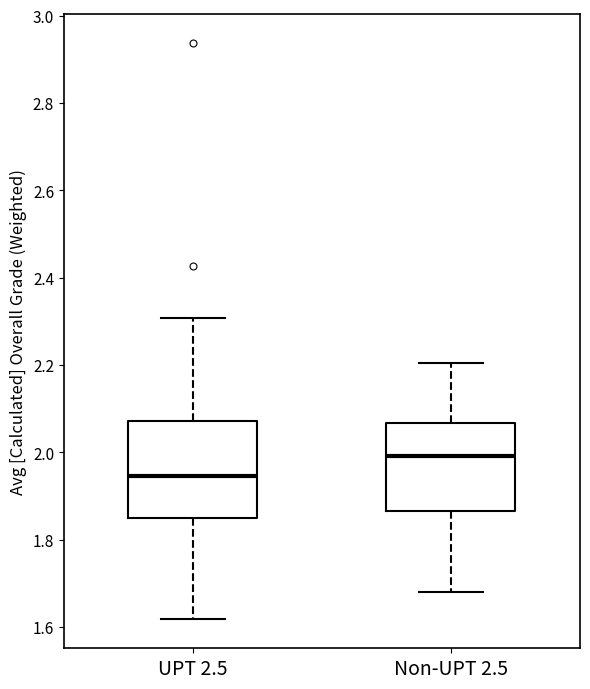

Which box's median line is the lowest?

UPT 2.5